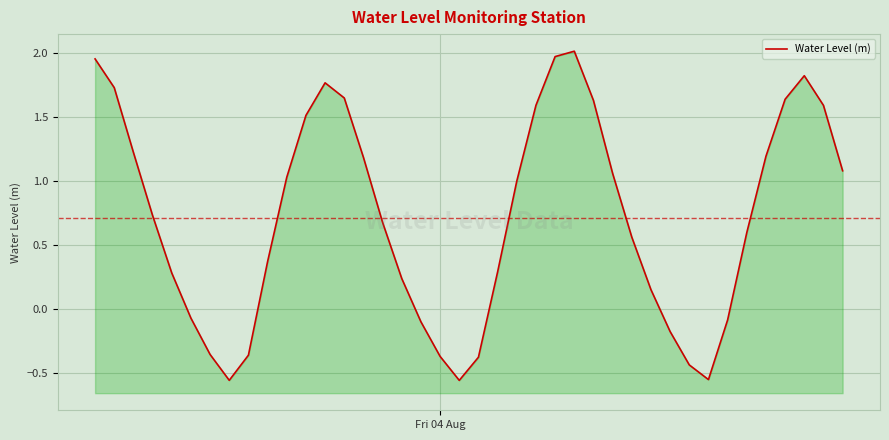

How many lines are shown in the chart?

1